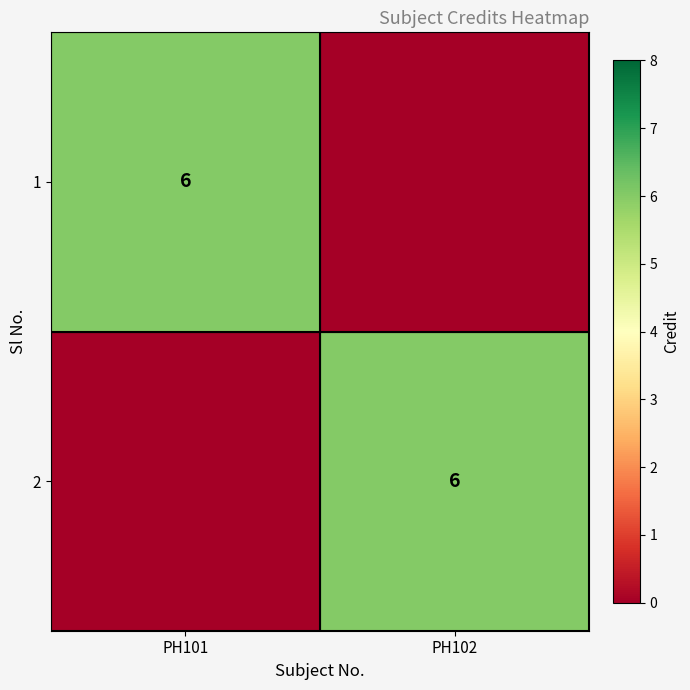

The value of 1 at PH101 is 8. True or false?

False